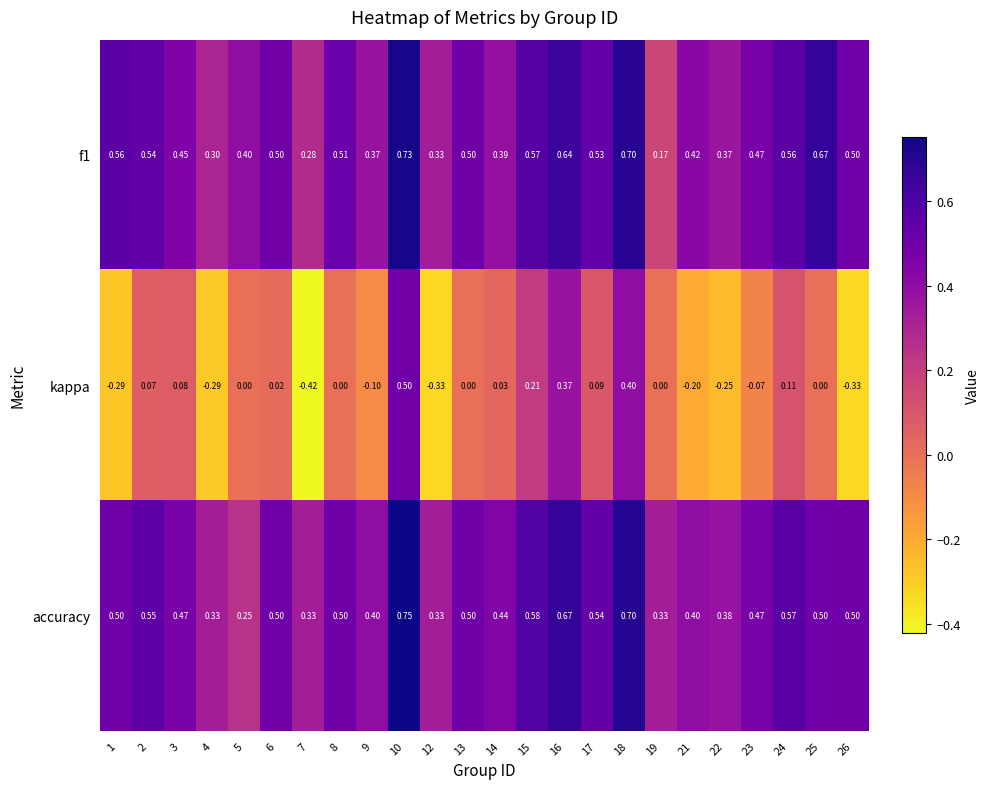

Rank the series by their maximum value, from lowest to highest.

kappa, f1, accuracy